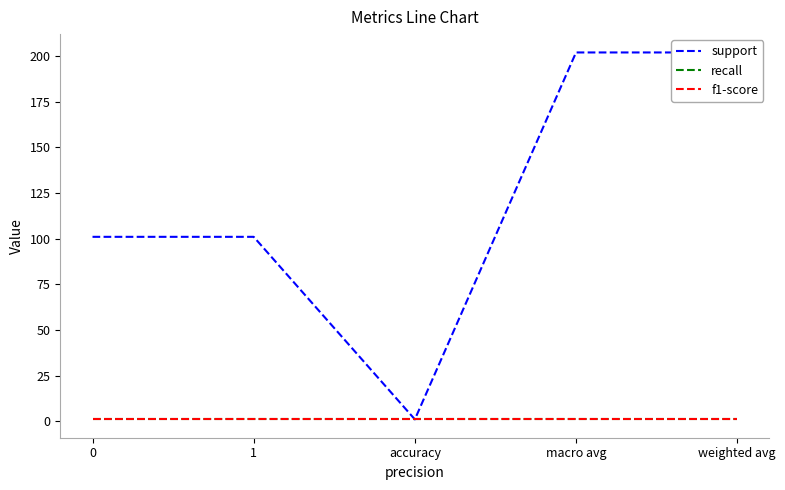

What is the difference between the maximum and minimum values in the support series?

201